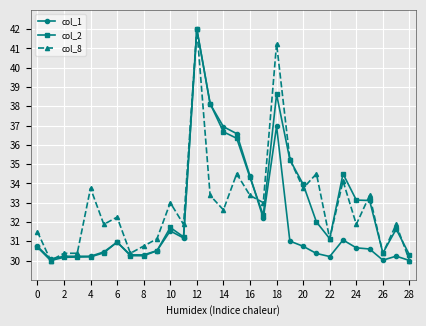

At how many categories does at least one series exceed 35?

6